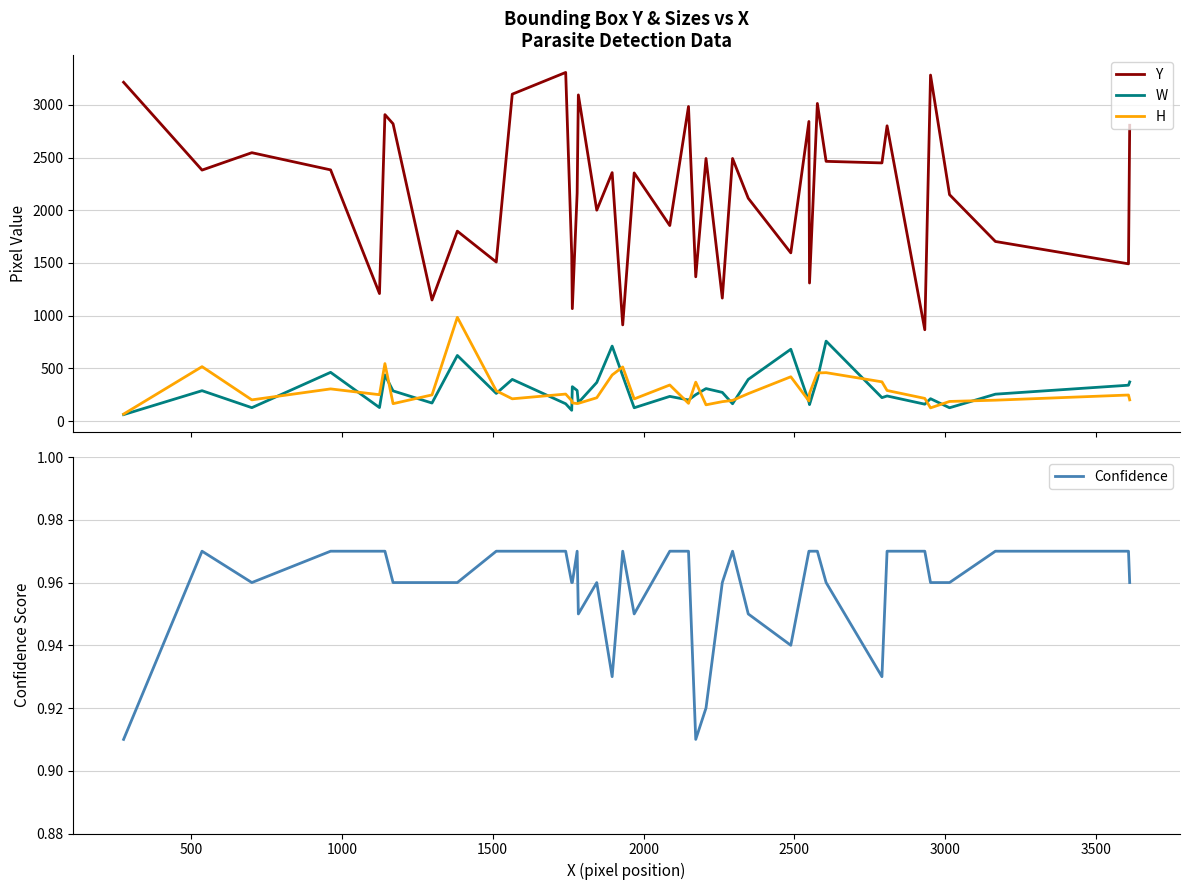

What is the maximum value for Y?

3307